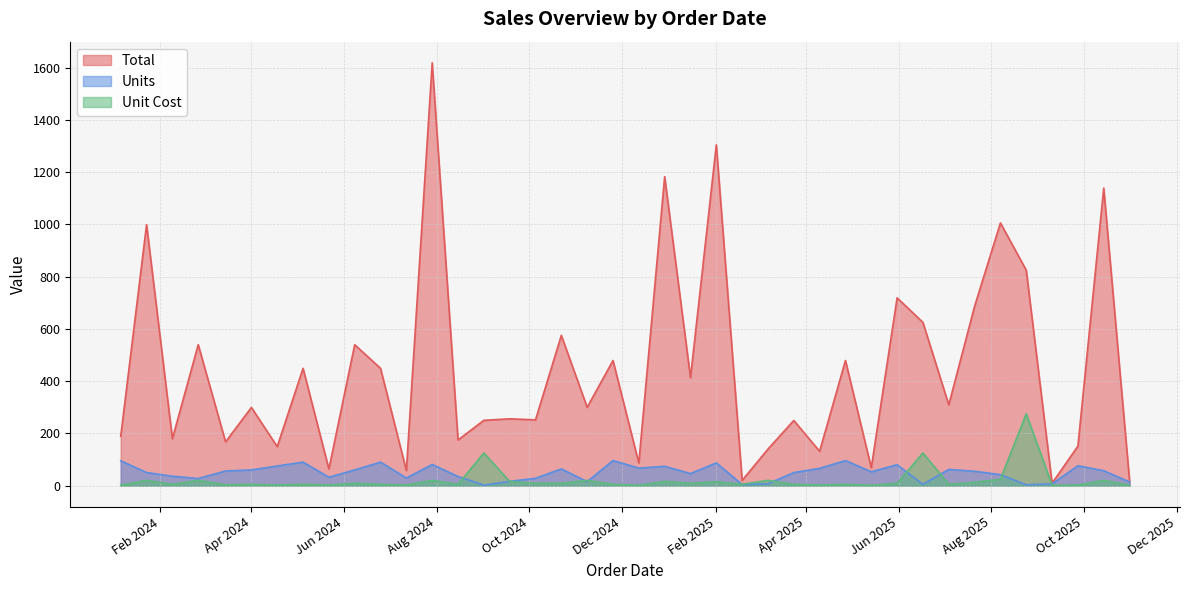

At which category does Unit Cost reach its first local valley?

2024-02-09